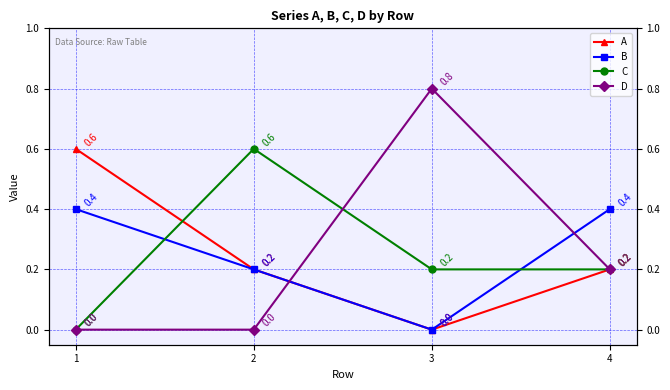

What is the sum of the C values at 1 and 3?

0.2